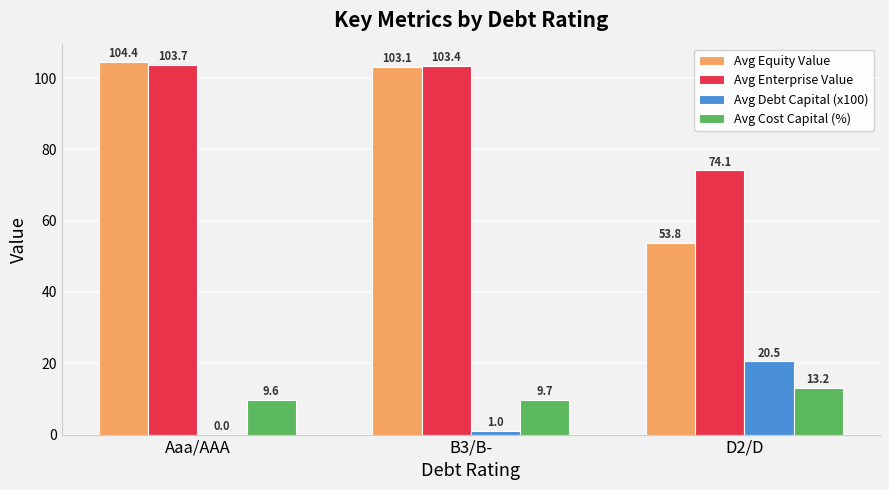

How many groups of bars are there?

3